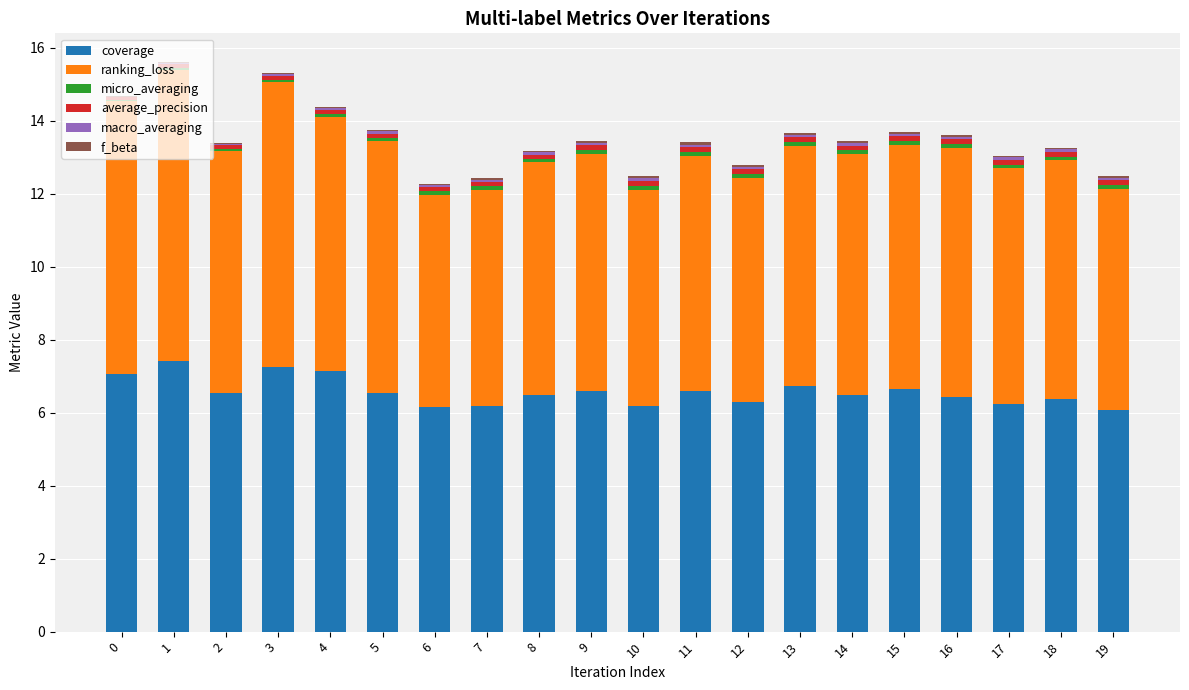

Is it true that coverage equals 6.6 at 9?

True